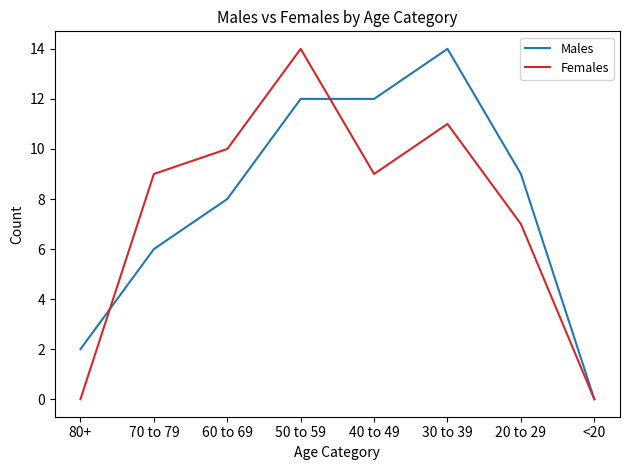

What is the sum of the Males values at 30 to 39 and 50 to 59?

26